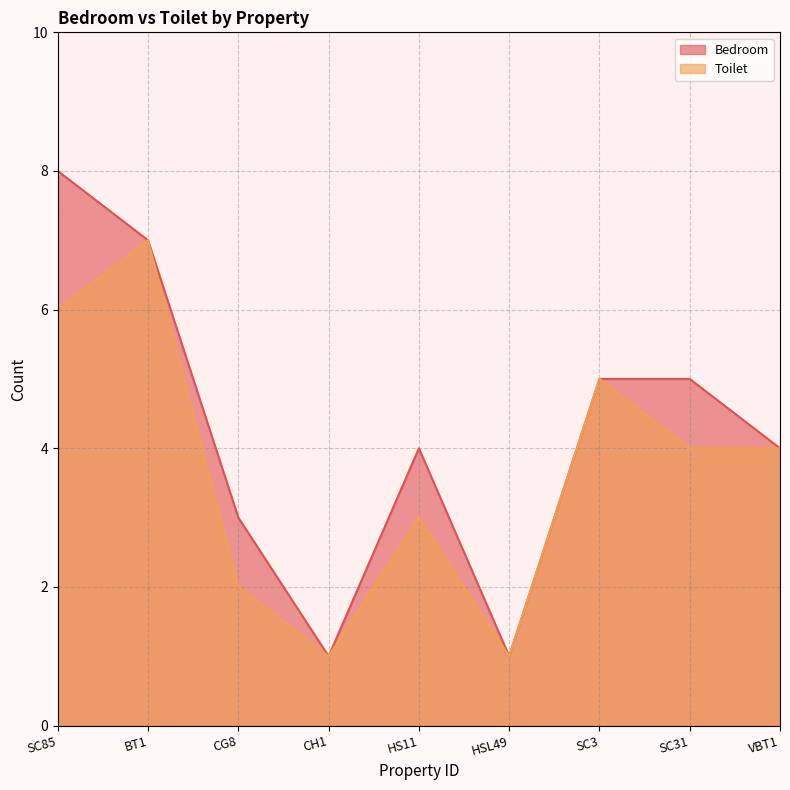

Rank the categories by Toilet value from lowest to highest.

CH1, HSL49, CG8, HS11, SC31, VBT1, SC3, SC85, BT1